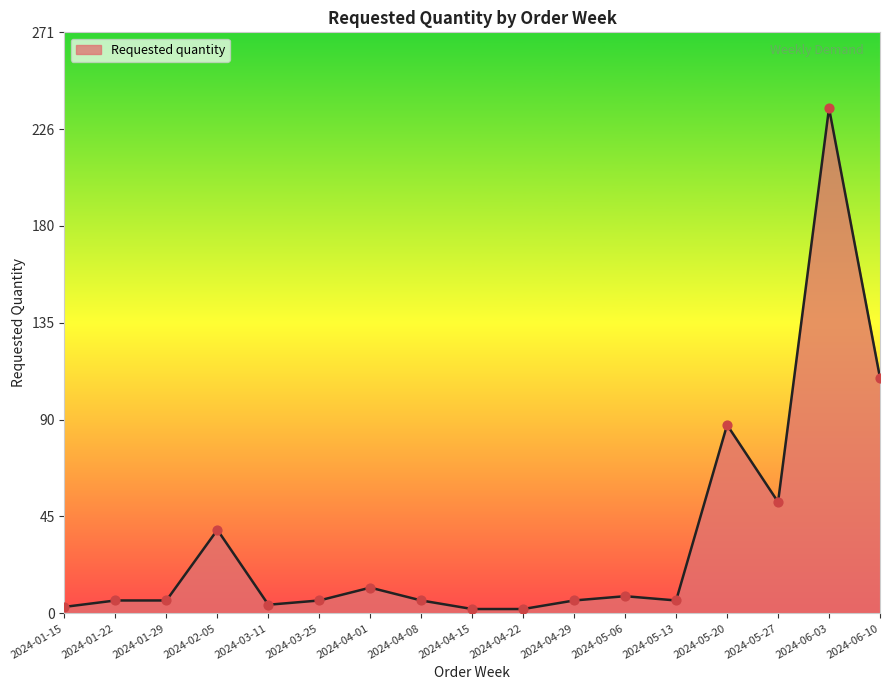

What is the change in value from 2024-04-22 to 2024-06-03?

+234